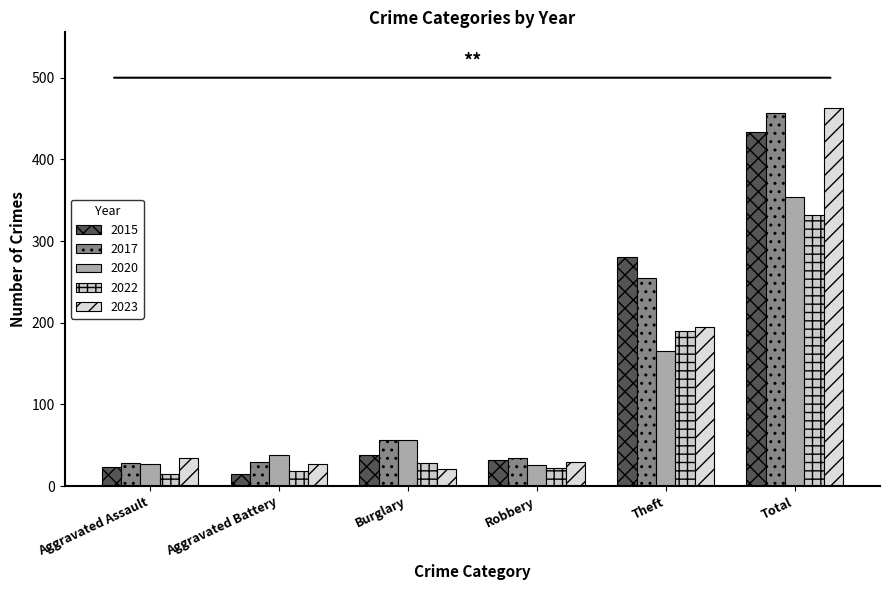

What position from the left is Theft?

5